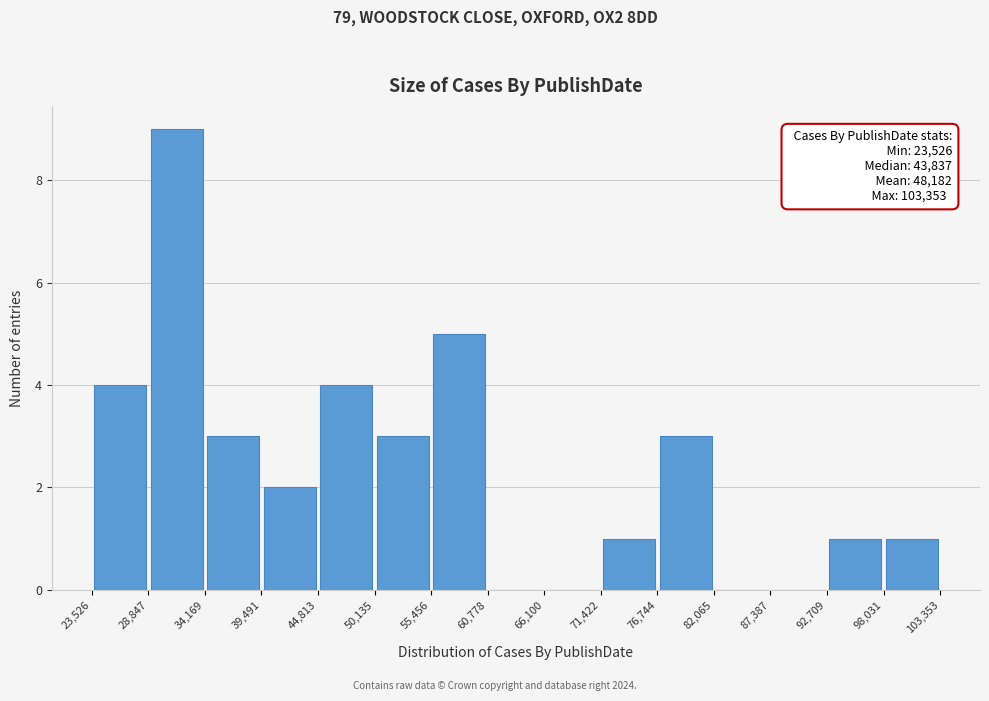

Over which range of the x-axis is the bar tallest?

28,847 to 34,169